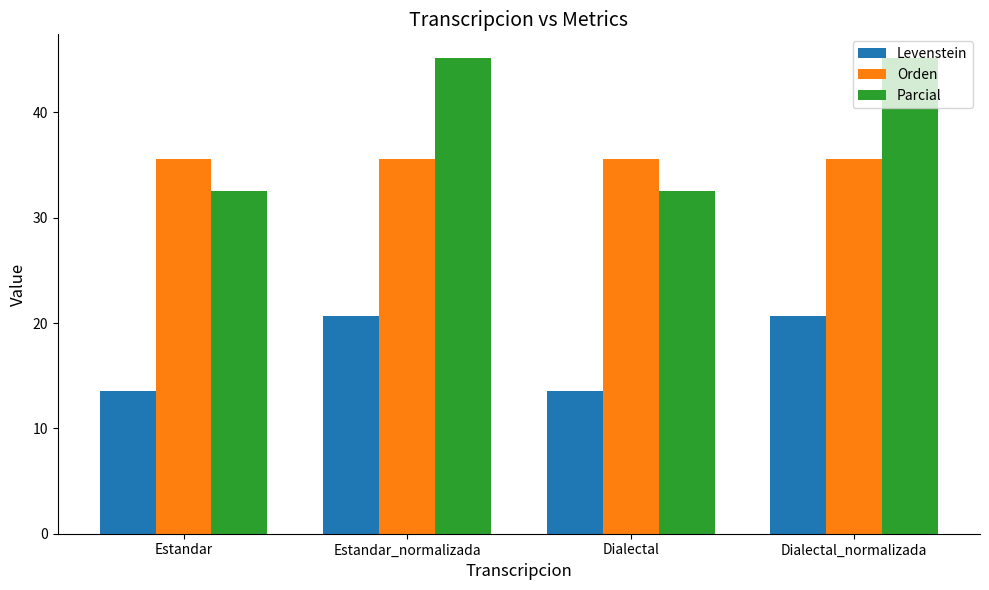

What is the sum of all Orden values?

142.2